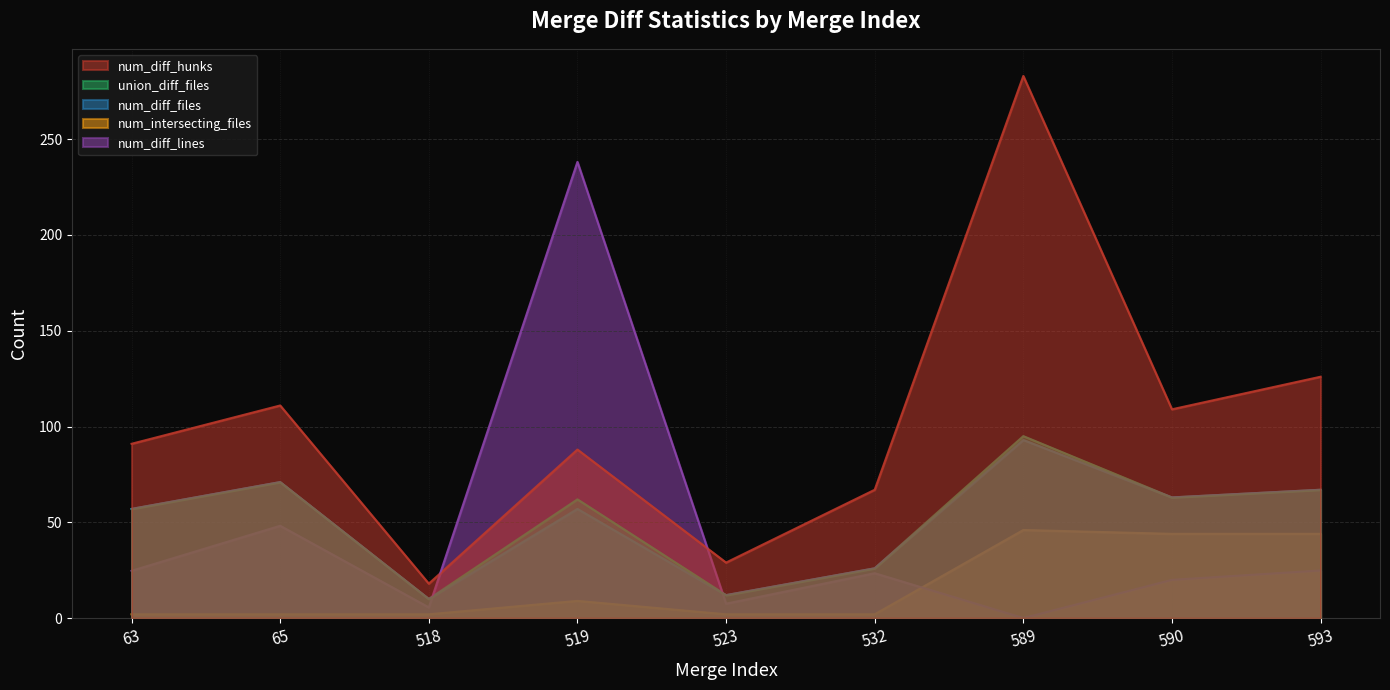

What is the value of the num_intersecting_files point at the 1st from the left?

2.0